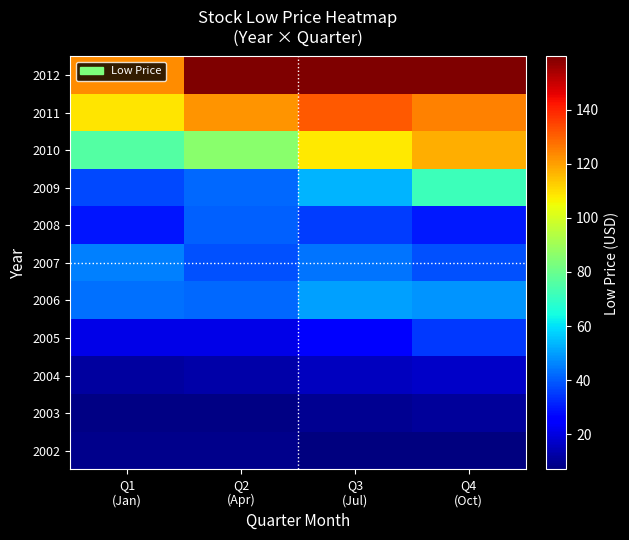

Which category has the lowest value across all series?

Q3
(Jul)